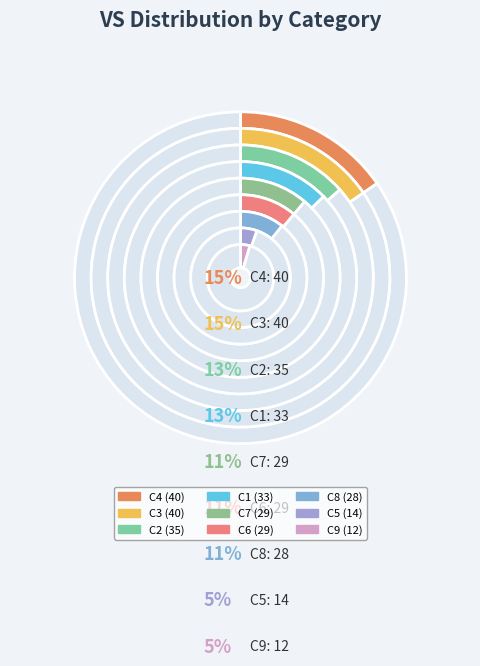

What percentage is the C1 slice, to the nearest percent?

13%